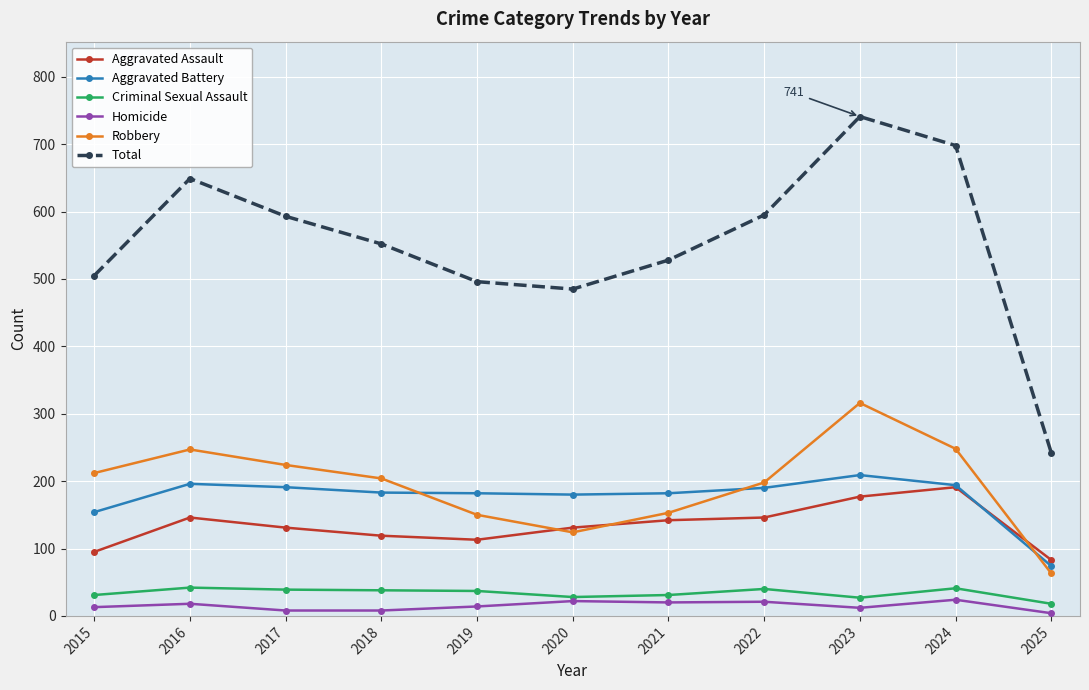

What is the average value of the Homicide series?

15